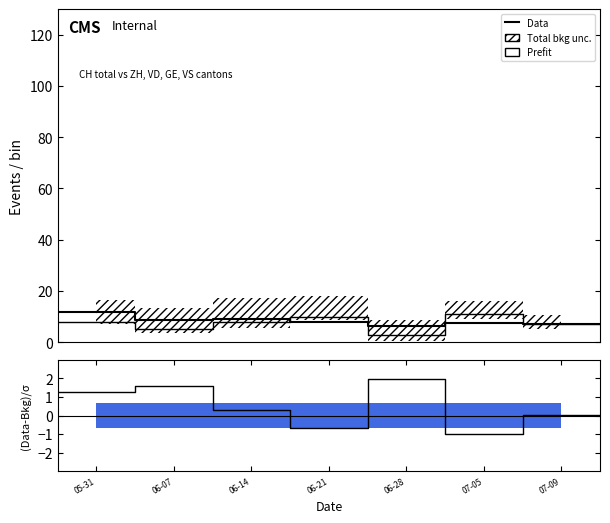

How many values in the Data series exceed 7?

7